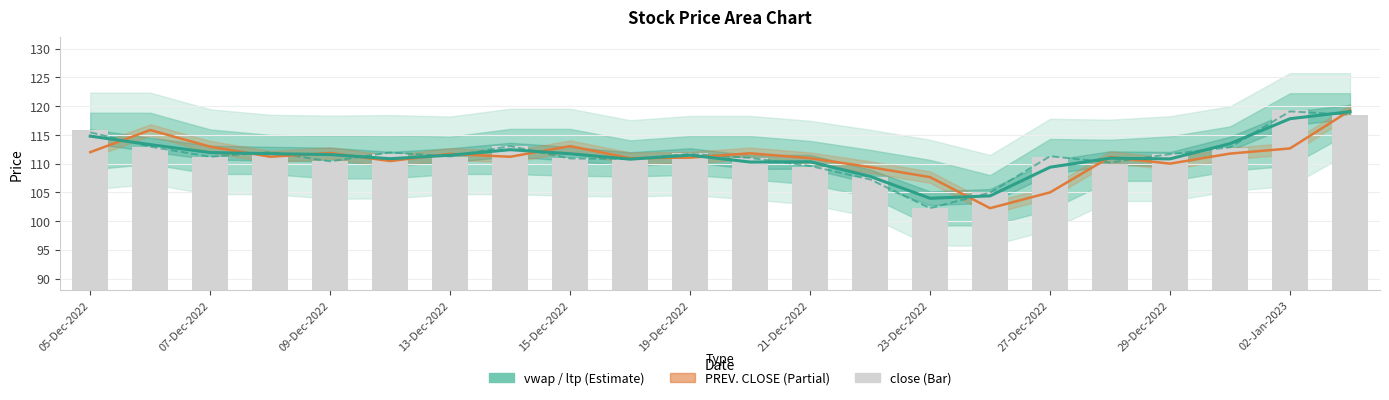

Reading right to left, extract all data points from this chart.

vwap: 119.0	117.8	113.5	110.8	111.0	109.4	104.4	104.0	107.8	110.3	110.3	111.5	110.8	111.7	112.4	111.5	110.9	111.6	111.7	111.9	113.3	114.8
ltp: 118.5	119.1	112.8	111.7	110.2	111.3	105.0	102.2	107.2	109.6	111.0	111.7	110.8	110.9	113.0	111.2	112.0	110.4	112.0	111.2	113.0	115.5
PREV. CLOSE: 119.2	112.7	111.8	110.0	111.2	105.0	102.2	107.7	109.4	111.0	111.8	111.0	111.0	113.0	111.2	111.7	110.5	111.8	111.2	113.0	115.8	112.0
close: 118.5	119.2	112.7	111.8	110.0	111.2	105.0	102.2	107.7	109.4	111.0	111.8	111.0	111.0	113.0	111.2	111.7	110.5	111.8	111.2	113.0	115.8